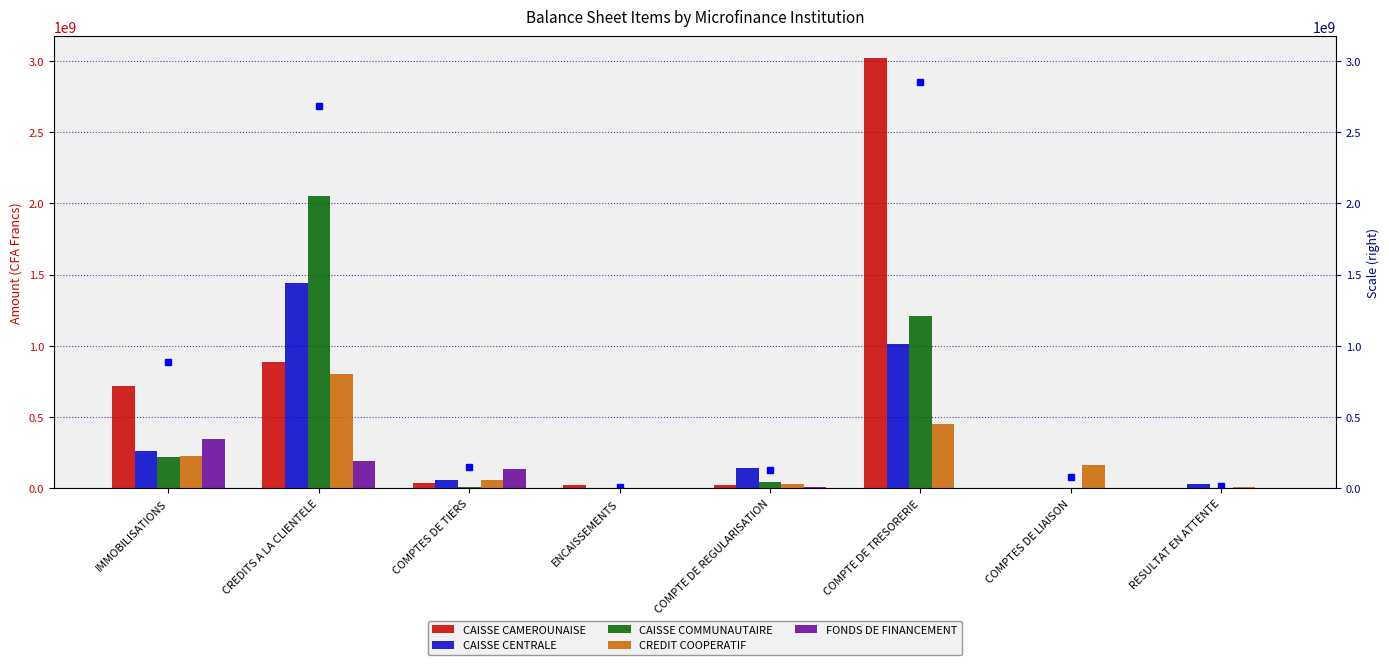

How many data points does each series have?

8